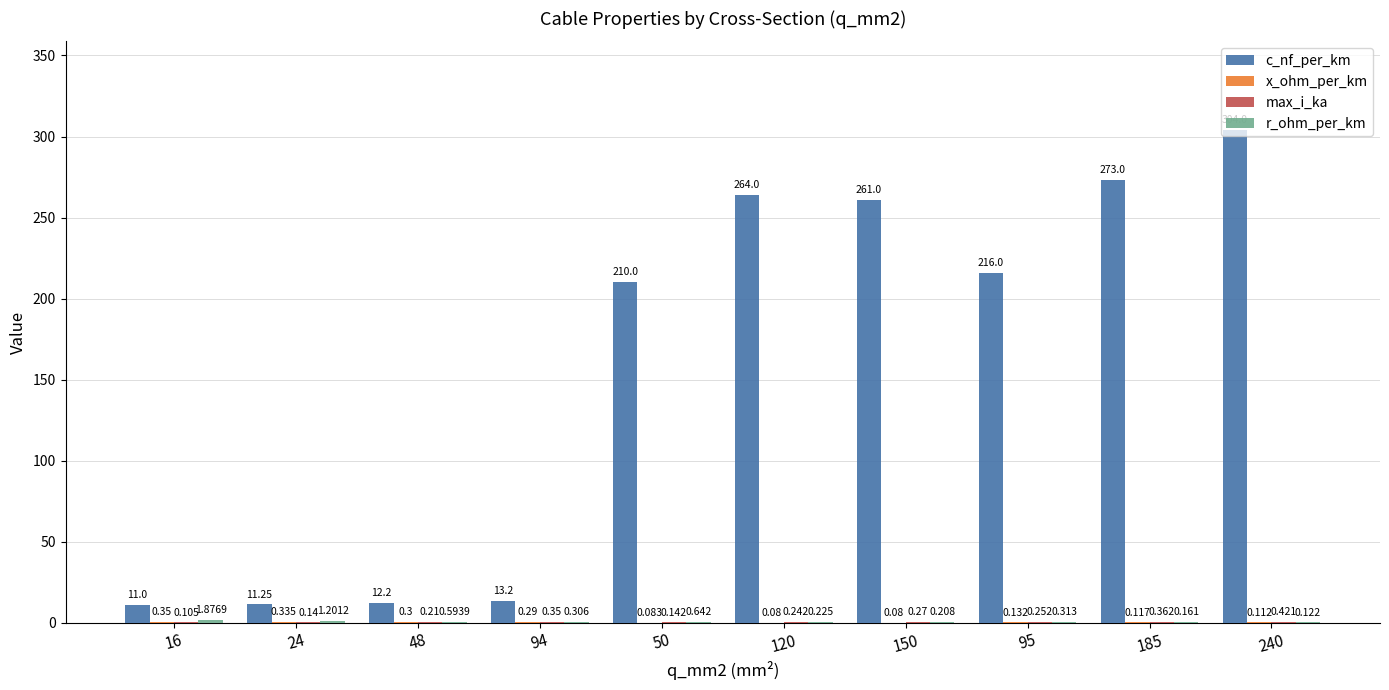

How many distinct data groups are displayed?

4